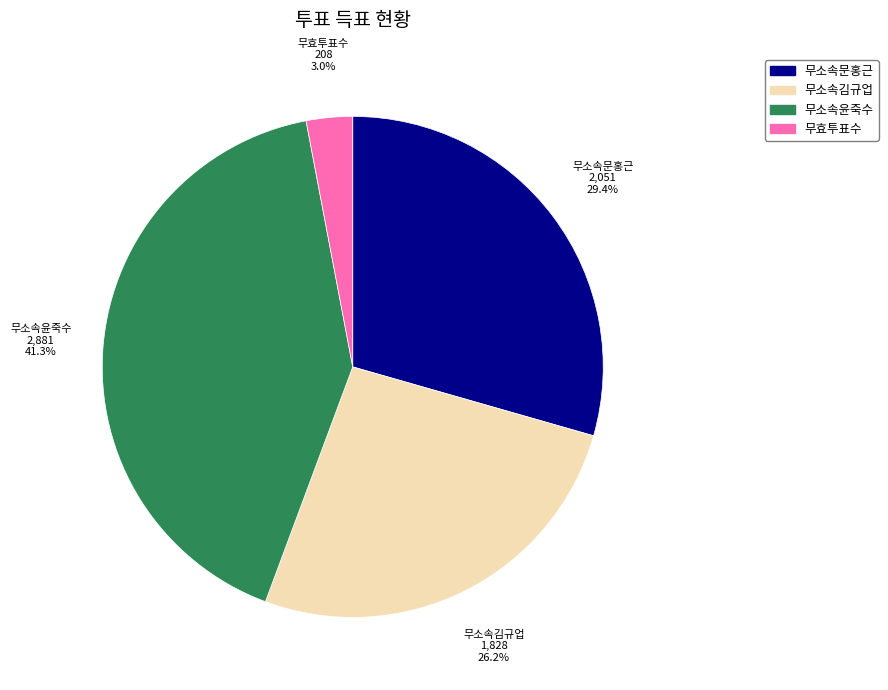

To the nearest percent, what is the combined percentage of 무소속문홍근 and 무소속김규업?

56%